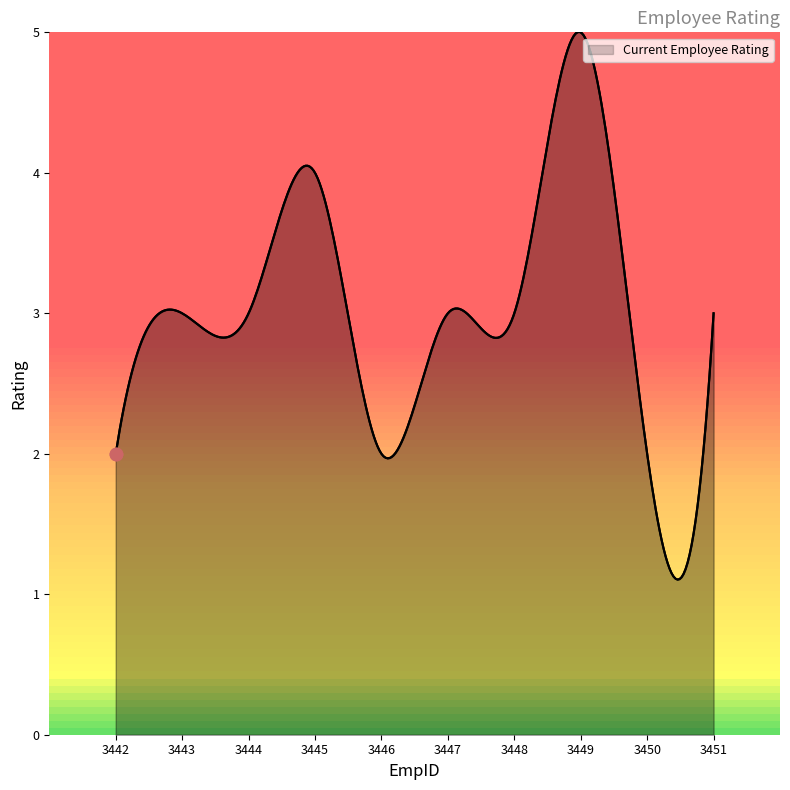

What is the smallest value displayed?

1.1